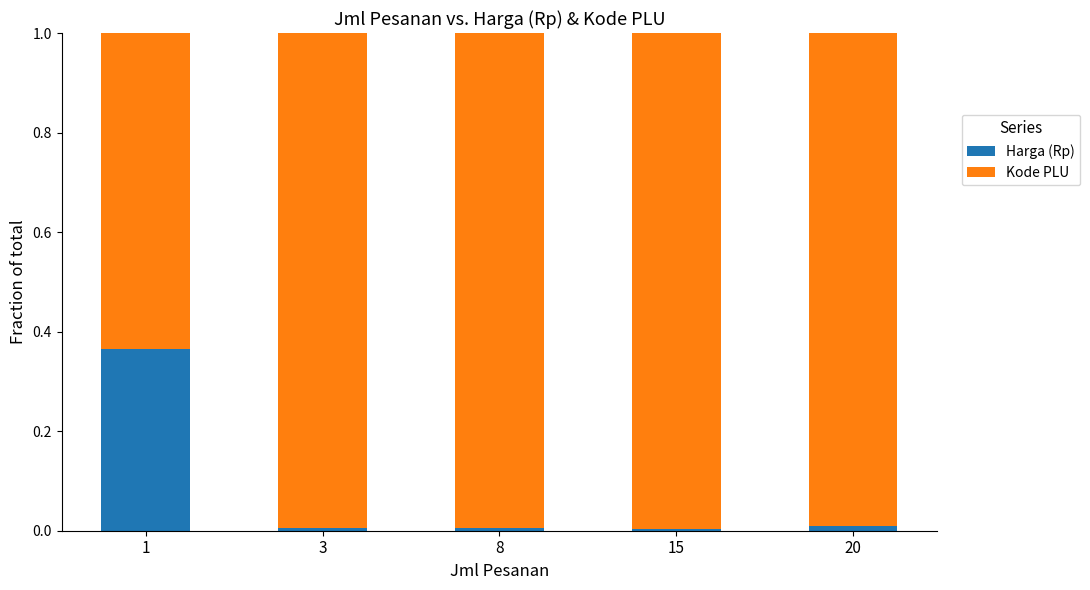

True or false: Harga (Rp) has a value of 0.0 at 8.

True